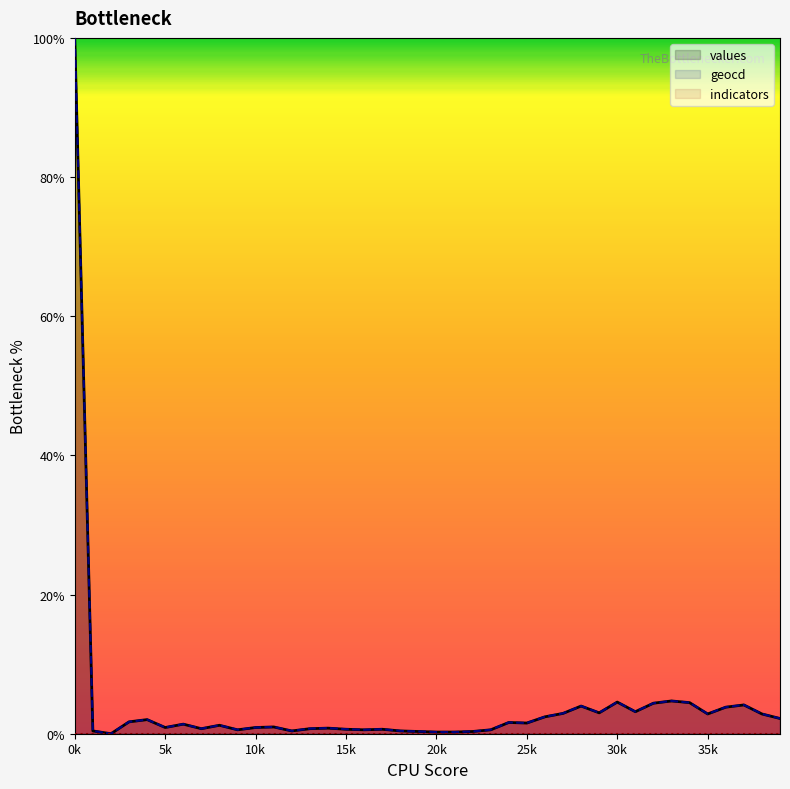

Reading left to right, list all the values displayed in this chart.

values: 100.0	0.4	0.0	1.7	2.0	0.9	1.4	0.7	1.2	0.6	0.9	1.0	0.4	0.7	0.8	0.6	0.6	0.6	0.4	0.3	0.2	0.2	0.3	0.6	1.6	1.5	2.4	2.9	4.0	3.0	4.5	3.2	4.4	4.7	4.5	2.8	3.8	4.1	2.8	2.2
geocd: 100.0	0.4	0.0	1.7	2.0	0.9	1.4	0.7	1.2	0.6	0.9	1.0	0.4	0.7	0.8	0.7	0.6	0.7	0.4	0.3	0.2	0.2	0.3	0.6	1.6	1.5	2.4	2.9	4.0	3.0	4.6	3.2	4.4	4.7	4.5	2.8	3.8	4.1	2.8	2.2
indicators: 0.0	0.0	0.0	0.0	0.0	0.0	0.0	0.0	0.0	0.0	0.0	0.0	0.0	0.0	0.0	0.0	0.0	0.0	0.0	0.0	0.0	0.0	0.0	0.0	0.0	0.0	0.0	0.0	0.0	0.0	0.0	0.0	0.0	0.0	0.0	0.0	0.0	0.0	0.0	0.0